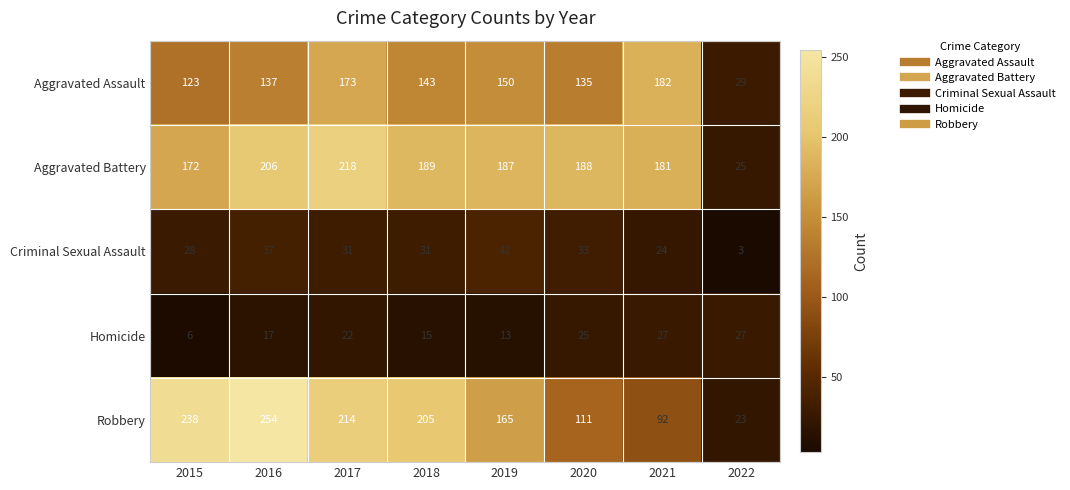

Which series changed the most between 2016 and 2022?

Robbery